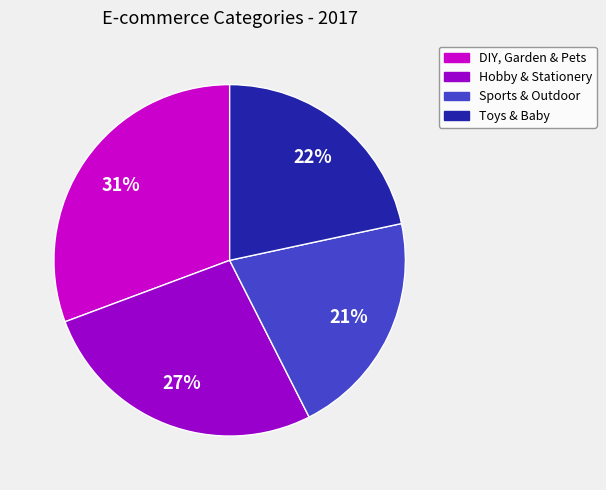

Which category has the smallest portion of the pie?

Sports & Outdoor